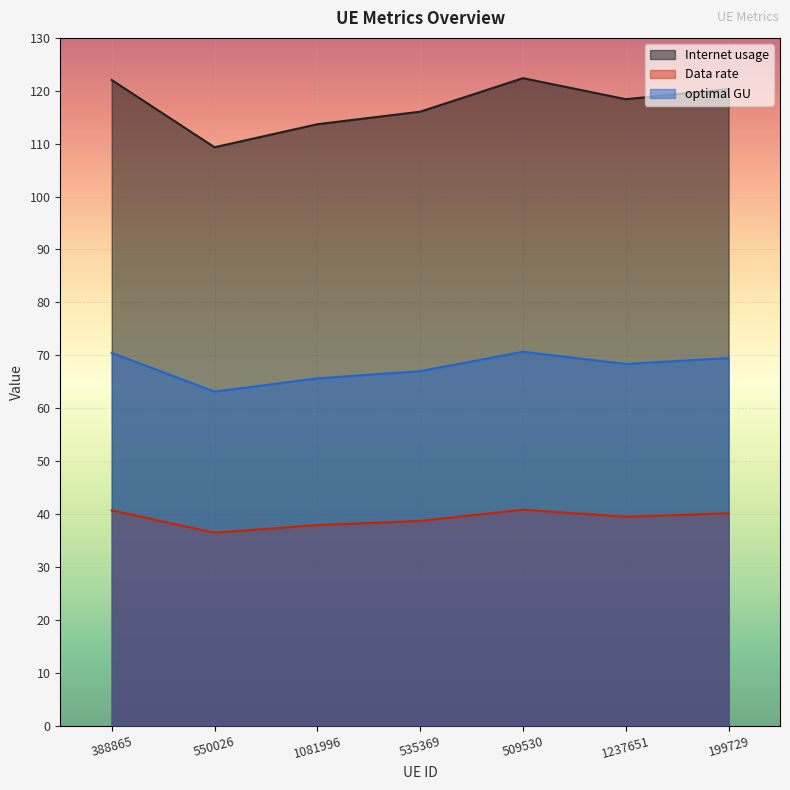

At how many categories does at least one series exceed 37?

7